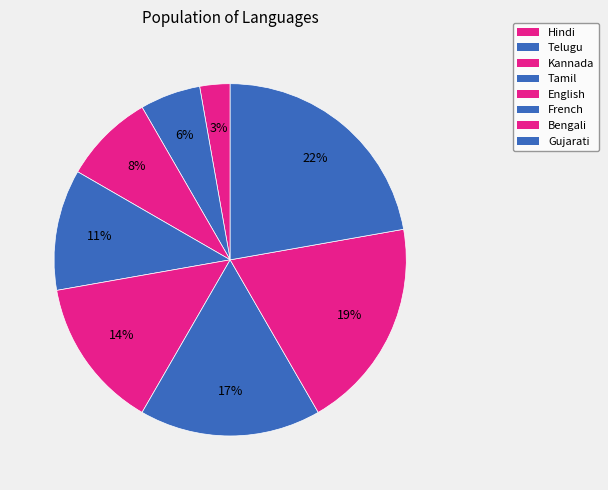

How many segments does this pie chart have?

8